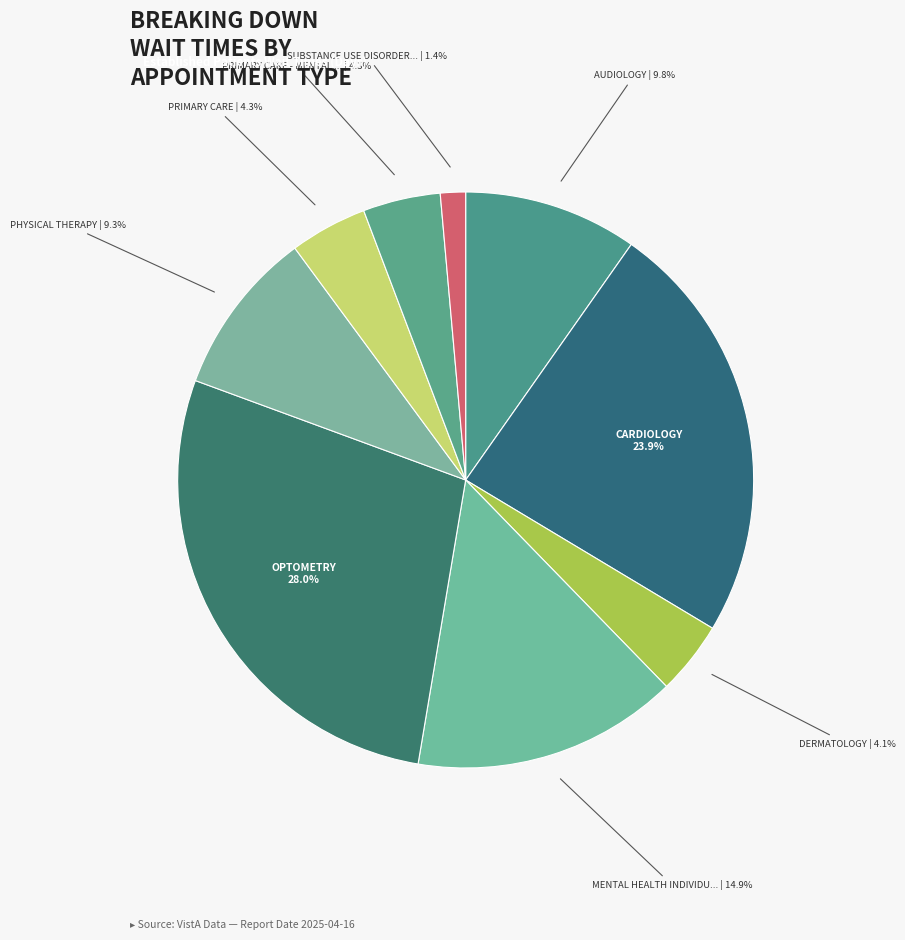

How many segments does this pie chart have?

9